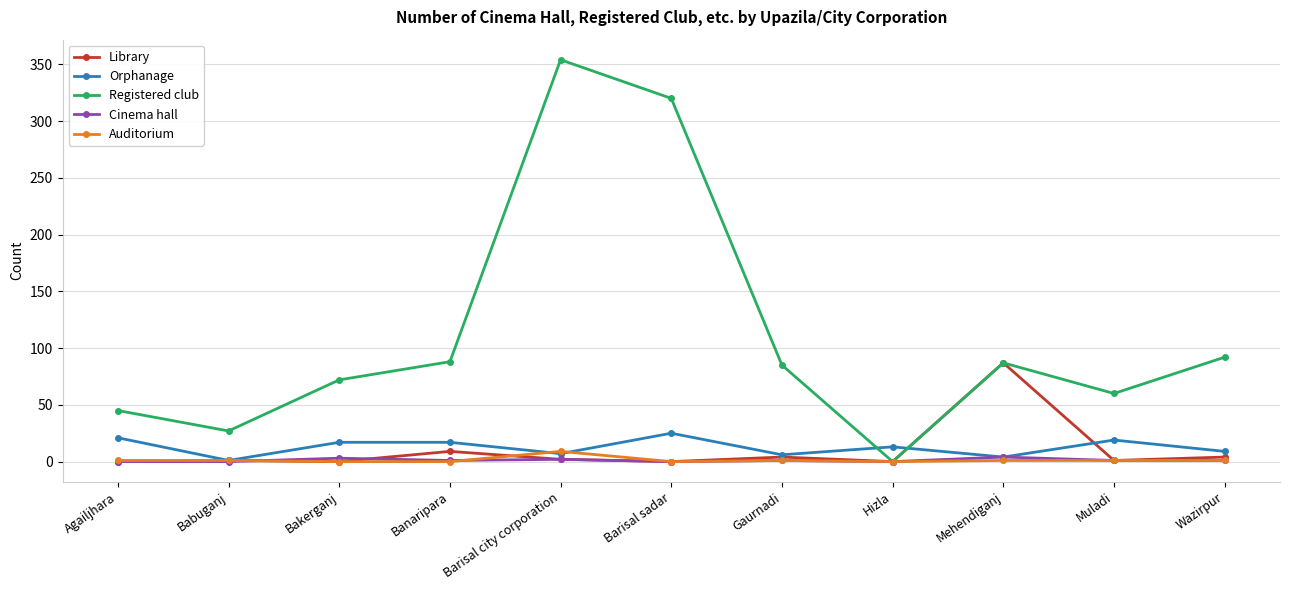

What is the sum of the Registered club values at Bakerganj and Mehendiganj?

159